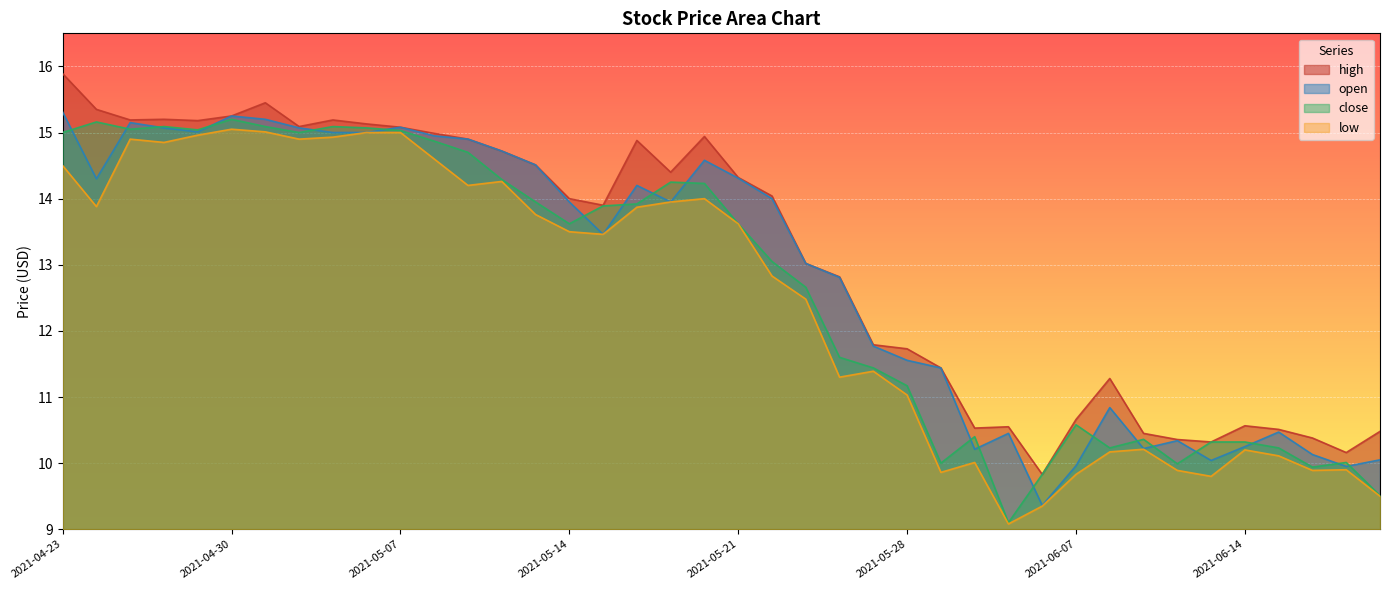

Reading left to right, what are all the values shown in this chart?

high: 15.9	15.3	15.2	15.2	15.2	15.2	15.4	15.1	15.2	15.1	15.1	15.0	14.9	14.7	14.5	14.0	13.9	14.9	14.4	14.9	14.3	14.0	13.0	12.8	11.8	11.7	11.4	10.5	10.6	9.8	10.7	11.3	10.4	10.4	10.3	10.6	10.5	10.4	10.2	10.5
open: 15.3	14.3	15.2	15.1	15.0	15.2	15.2	15.1	15.0	15.0	15.1	14.9	14.9	14.7	14.5	13.9	13.5	14.2	13.9	14.6	14.3	14.0	13.0	12.8	11.8	11.6	11.4	10.2	10.4	9.4	10.0	10.8	10.2	10.3	10.0	10.2	10.5	10.1	9.9	10.1
close: 15.0	15.2	15.1	15.1	15.0	15.2	15.1	15.0	15.1	15.1	15.0	14.9	14.7	14.3	13.9	13.6	13.9	13.9	14.2	14.2	13.6	13.1	12.7	11.6	11.4	11.2	10.0	10.4	9.1	9.8	10.6	10.2	10.4	10.0	10.3	10.3	10.2	9.9	10.0	9.5
low: 14.5	13.9	14.9	14.8	15.0	15.1	15.0	14.9	14.9	15.0	15.0	14.6	14.2	14.3	13.8	13.5	13.5	13.9	13.9	14.0	13.6	12.8	12.5	11.3	11.4	11.0	9.9	10.0	9.1	9.3	9.8	10.2	10.2	9.9	9.8	10.2	10.1	9.9	9.9	9.5